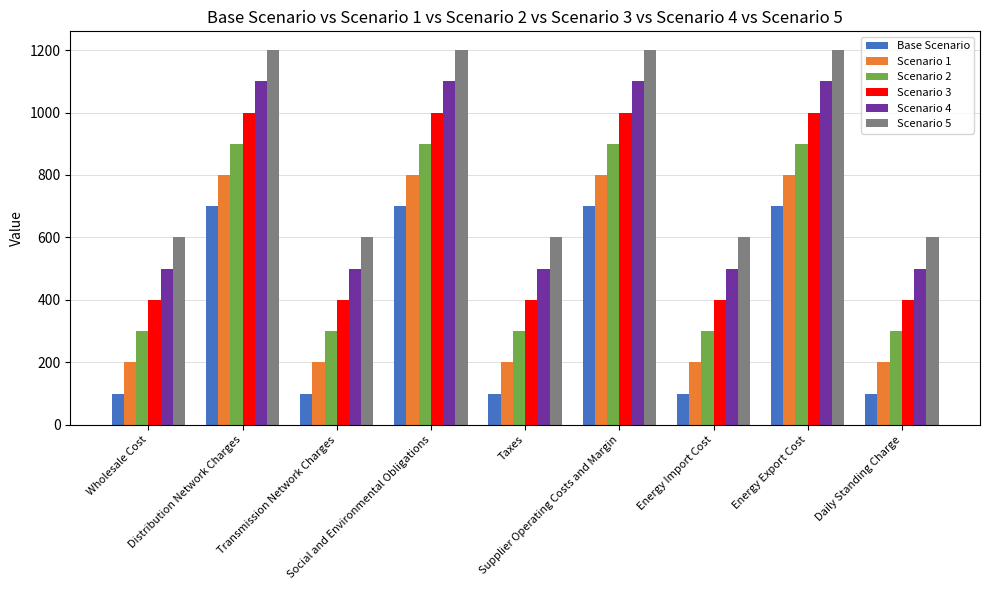

The Scenario 2 series shows 300 at Taxes. True or false?

True